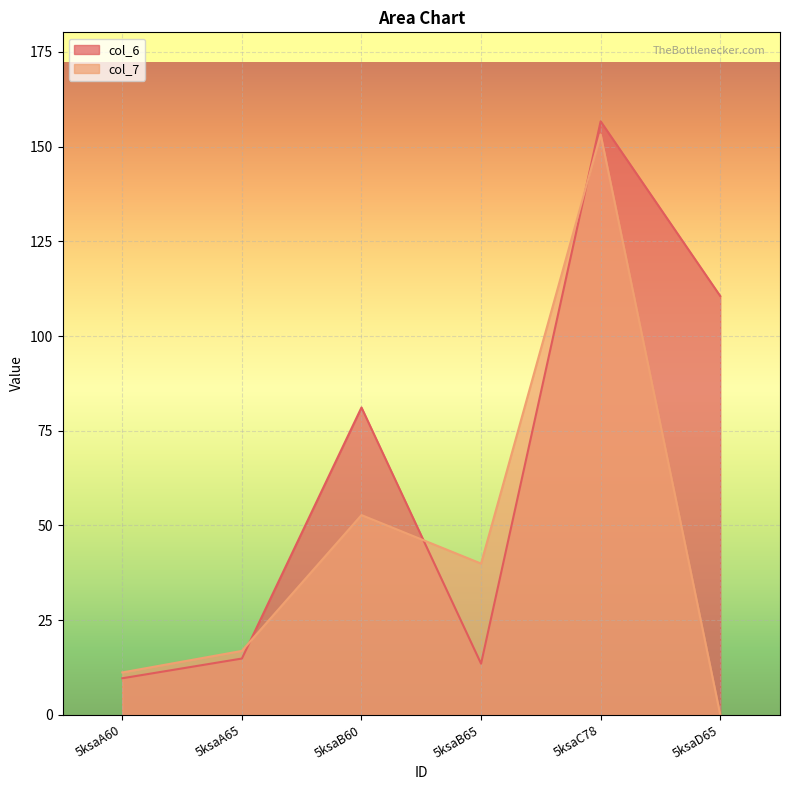

Rank the series by their average value, from highest to lowest.

col_6, col_7